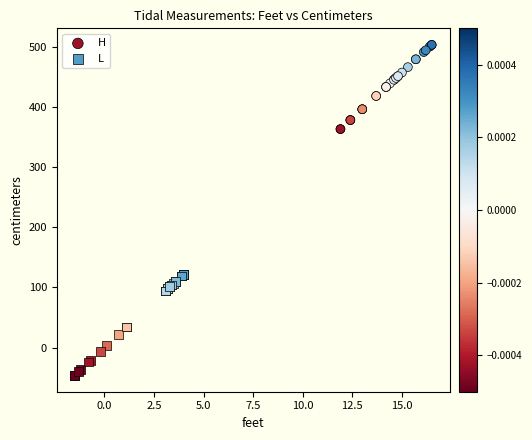

Which series reaches the maximum Y coordinate?

H